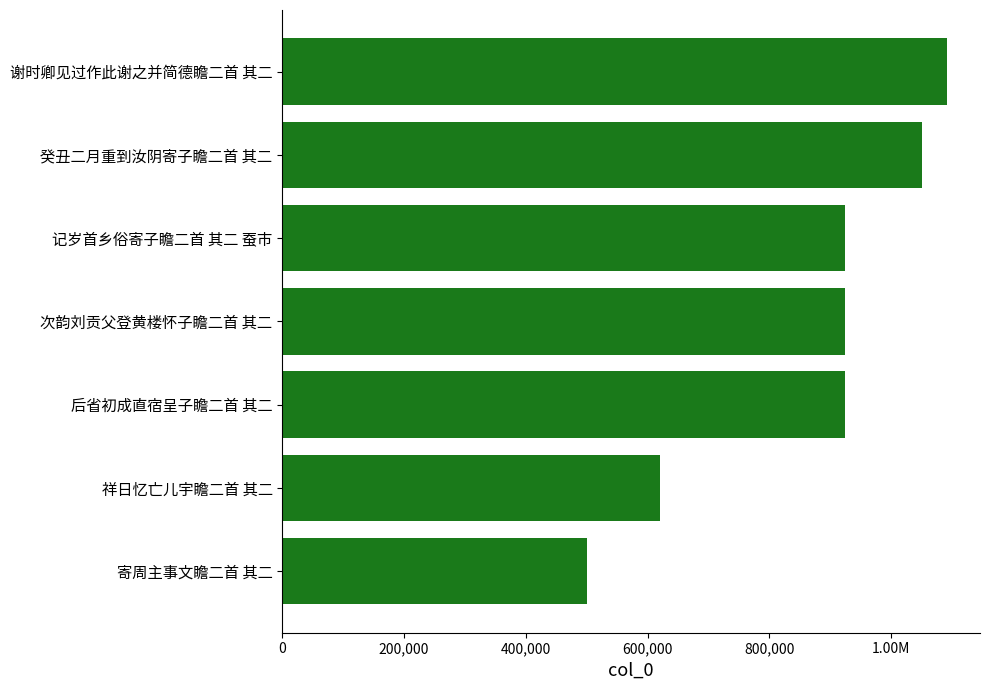

Does the chart contain any negative values?

No